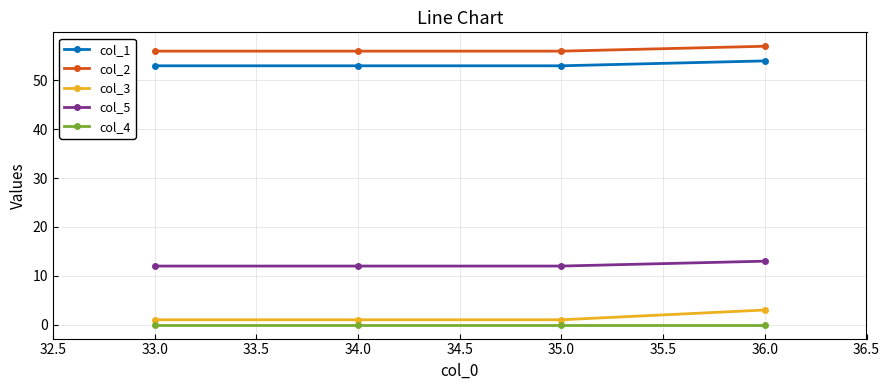

Reading left to right, list all the values displayed in this chart.

col_1: 53	53	53	54
col_2: 56	56	56	57
col_3: 1	1	1	3
col_5: 12	12	12	13
col_4: 0	0	0	0